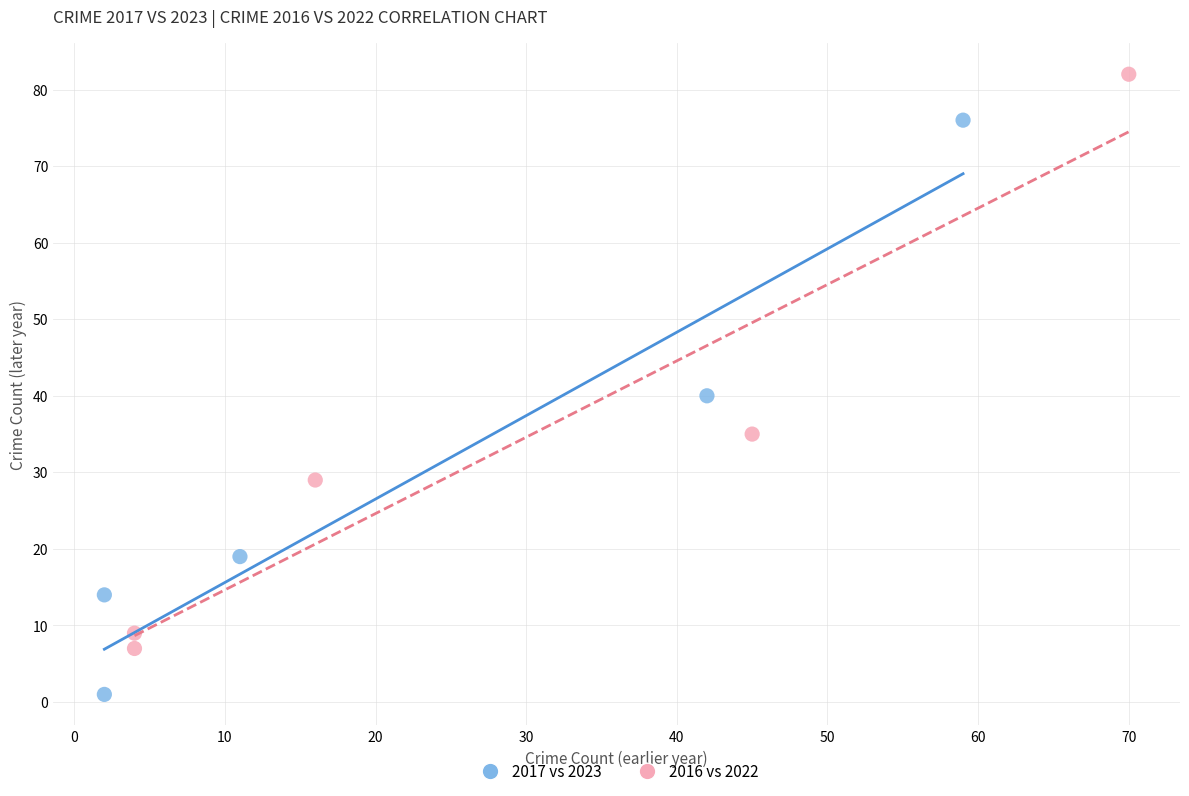

Which series reaches the minimum Y coordinate?

2017 vs 2023